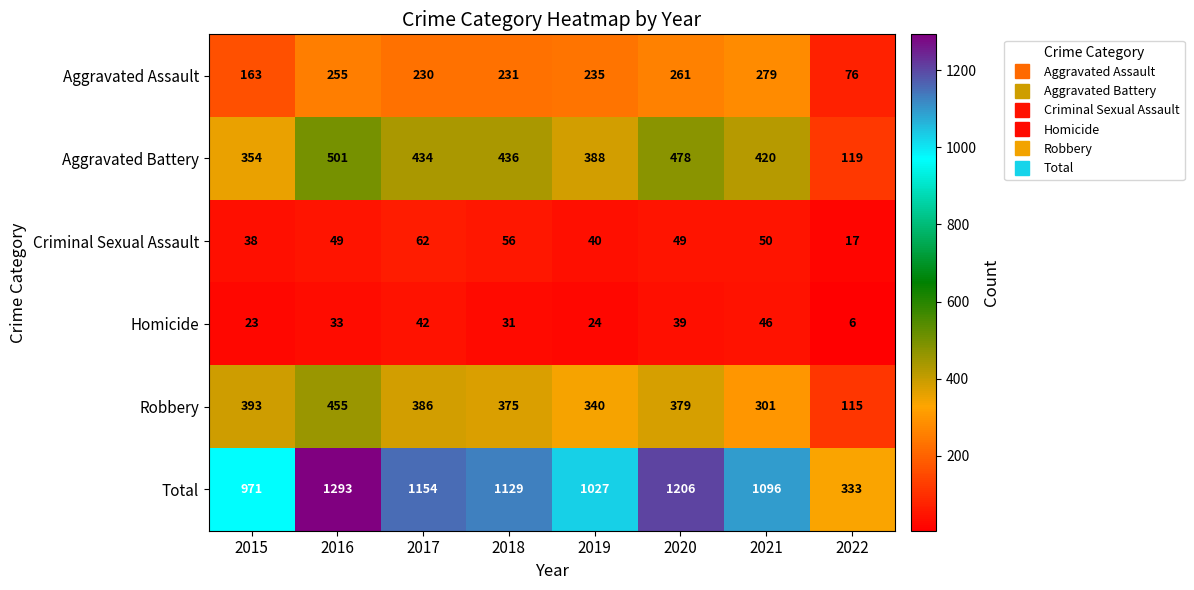

Rank the categories by Aggravated Assault value from lowest to highest.

2022, 2015, 2017, 2018, 2019, 2016, 2020, 2021